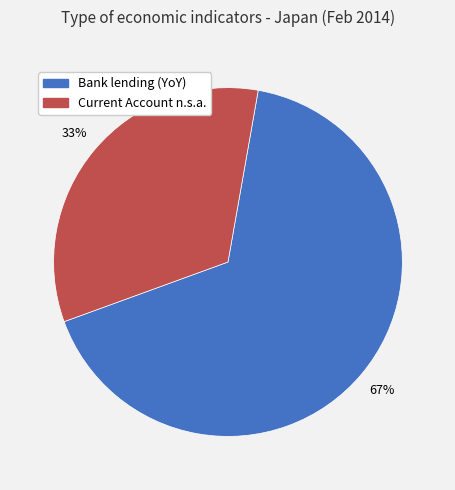

What percentage is the Current Account n.s.a. slice, to the nearest percent?

33%